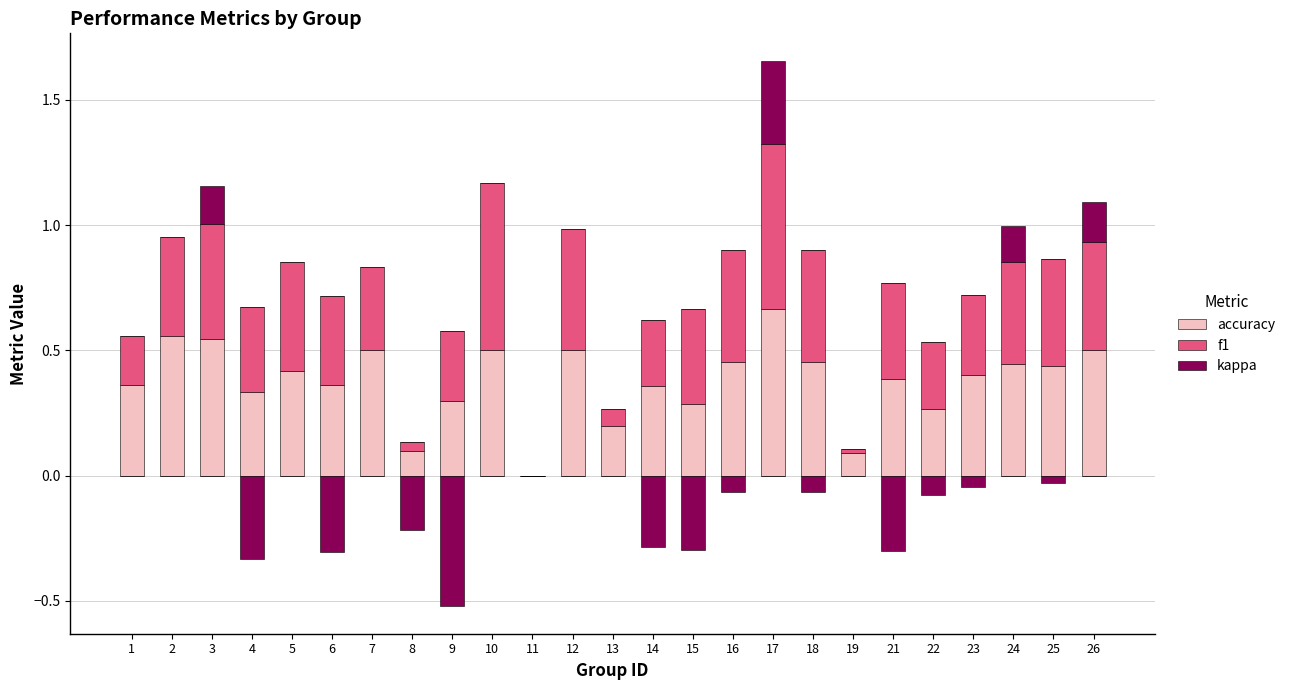

At which category is the sum across all series the highest?

17